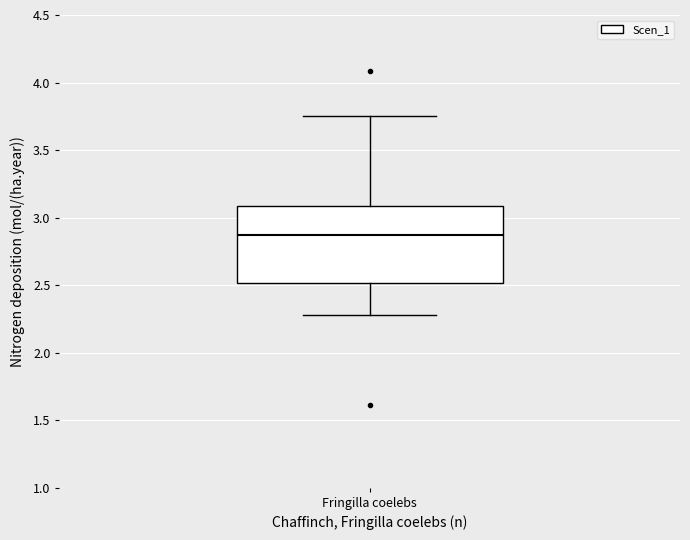

Where does the upper whisker of the box for Fringilla coelebs end on the y-axis? The values are not printed on the chart, so give them approximately, as read against the axis.

3.75